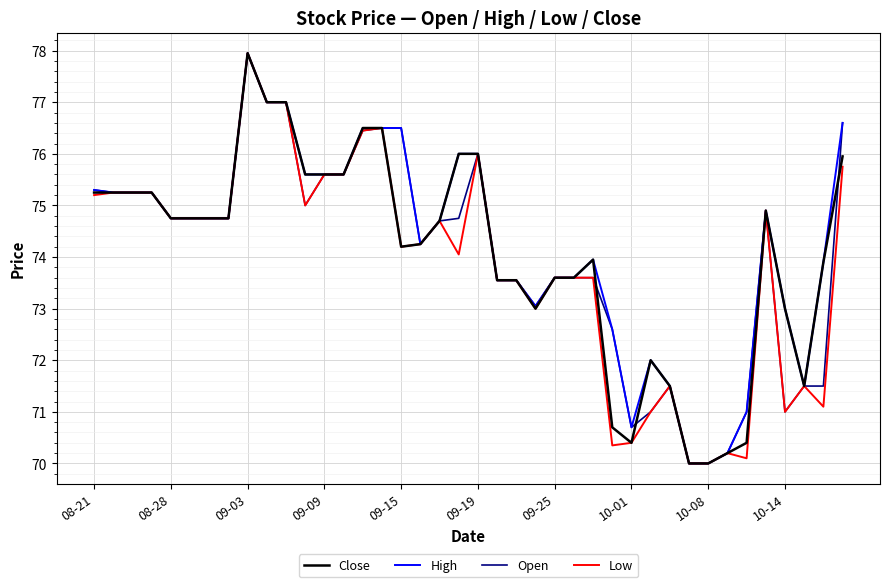

What is the maximum value shown in the chart?

77.9